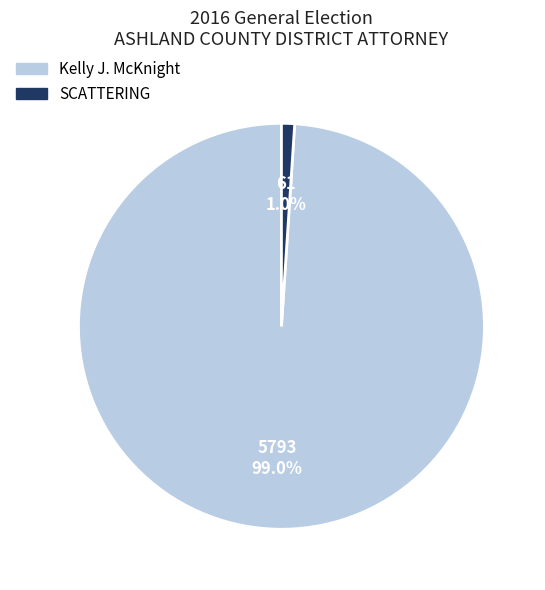

Count the number of slices in the pie.

2